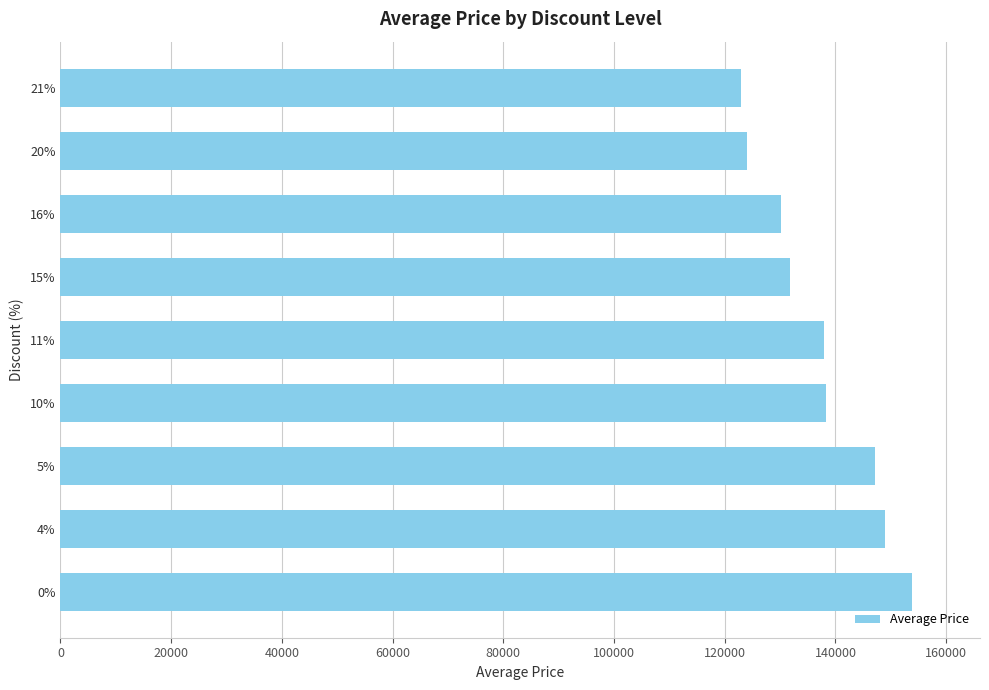

What is the average value?

137241